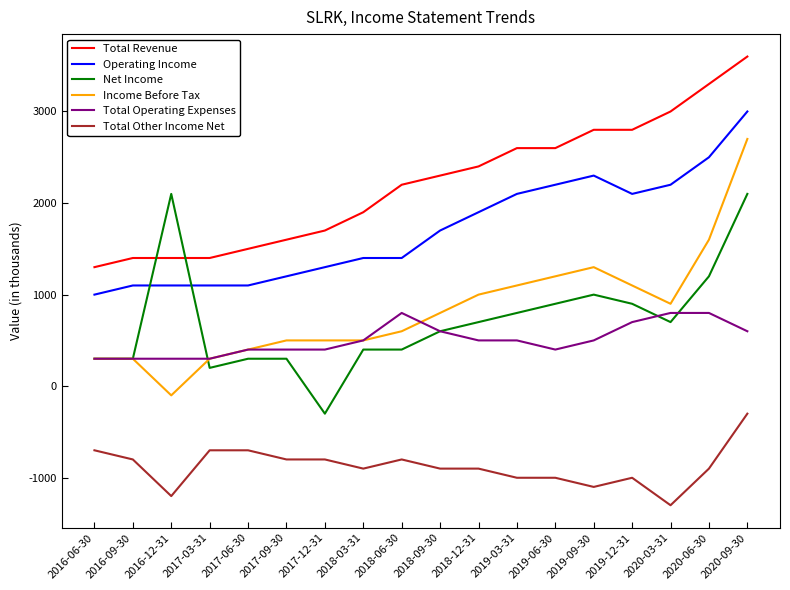

Which category has the highest value in the Total Revenue series?

2020-09-30